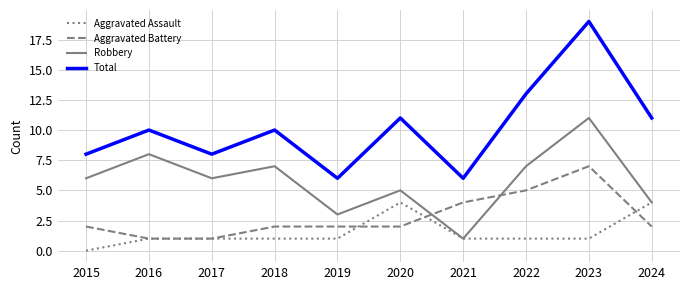

What is the spread (max minus min) of values at 2021?

5